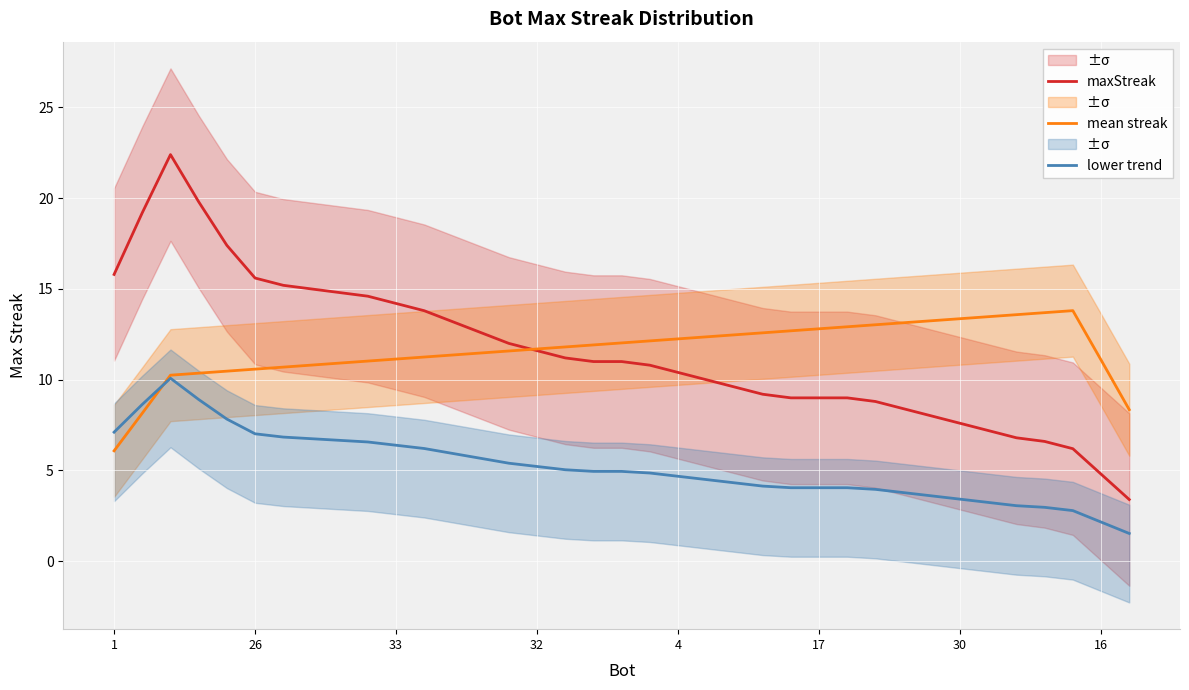

Reading left to right, list all the values displayed in this chart.

maxStreak: 15.8	19.2	22.4	19.8	17.4	15.6	15.2	15.0	14.8	14.6	14.2	13.8	13.2	12.6	12.0	11.6	11.2	11.0	11.0	10.8	10.4	10.0	9.6	9.2	9.0	9.0	9.0	8.8	8.4	8.0	7.6	7.2	6.8	6.6	6.2	4.8	3.4
mean streak: 6.1	8.2	10.2	10.4	10.5	10.6	10.7	10.8	10.9	11.0	11.1	11.2	11.4	11.5	11.6	11.7	11.8	11.9	12.0	12.1	12.2	12.4	12.5	12.6	12.7	12.8	12.9	13.0	13.1	13.2	13.4	13.5	13.6	13.7	13.8	11.1	8.3
lower trend: 7.1	8.6	10.1	8.9	7.8	7.0	6.8	6.8	6.7	6.6	6.4	6.2	5.9	5.7	5.4	5.2	5.0	5.0	5.0	4.9	4.7	4.5	4.3	4.1	4.0	4.0	4.0	4.0	3.8	3.6	3.4	3.2	3.1	3.0	2.8	2.2	1.5